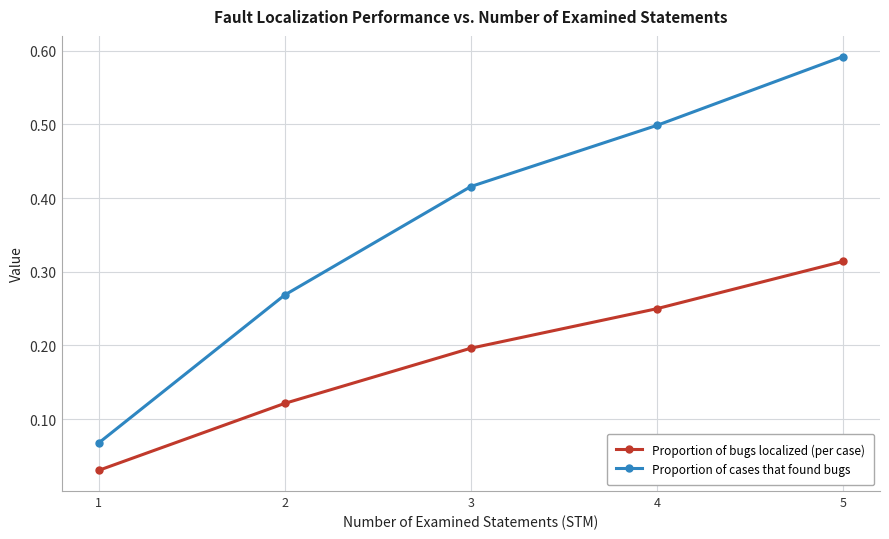

Which series has the largest total across all categories?

Proportion of cases that found bugs